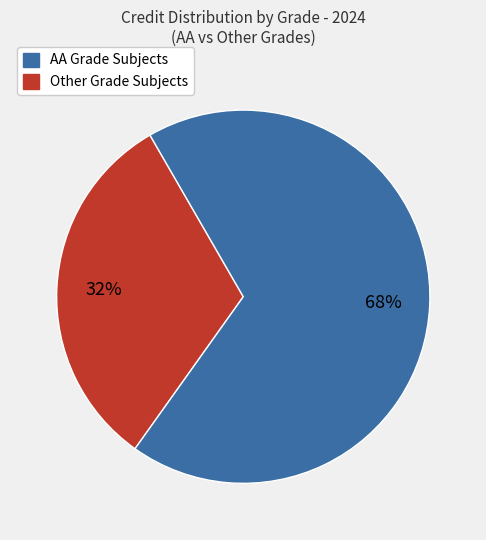

Is there a majority slice in this chart?

Yes